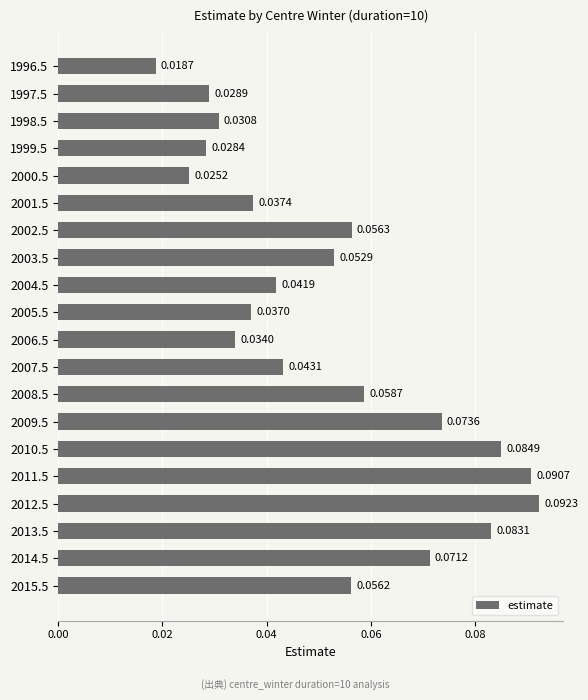

Which label corresponds to the largest value in the chart?

2012.5